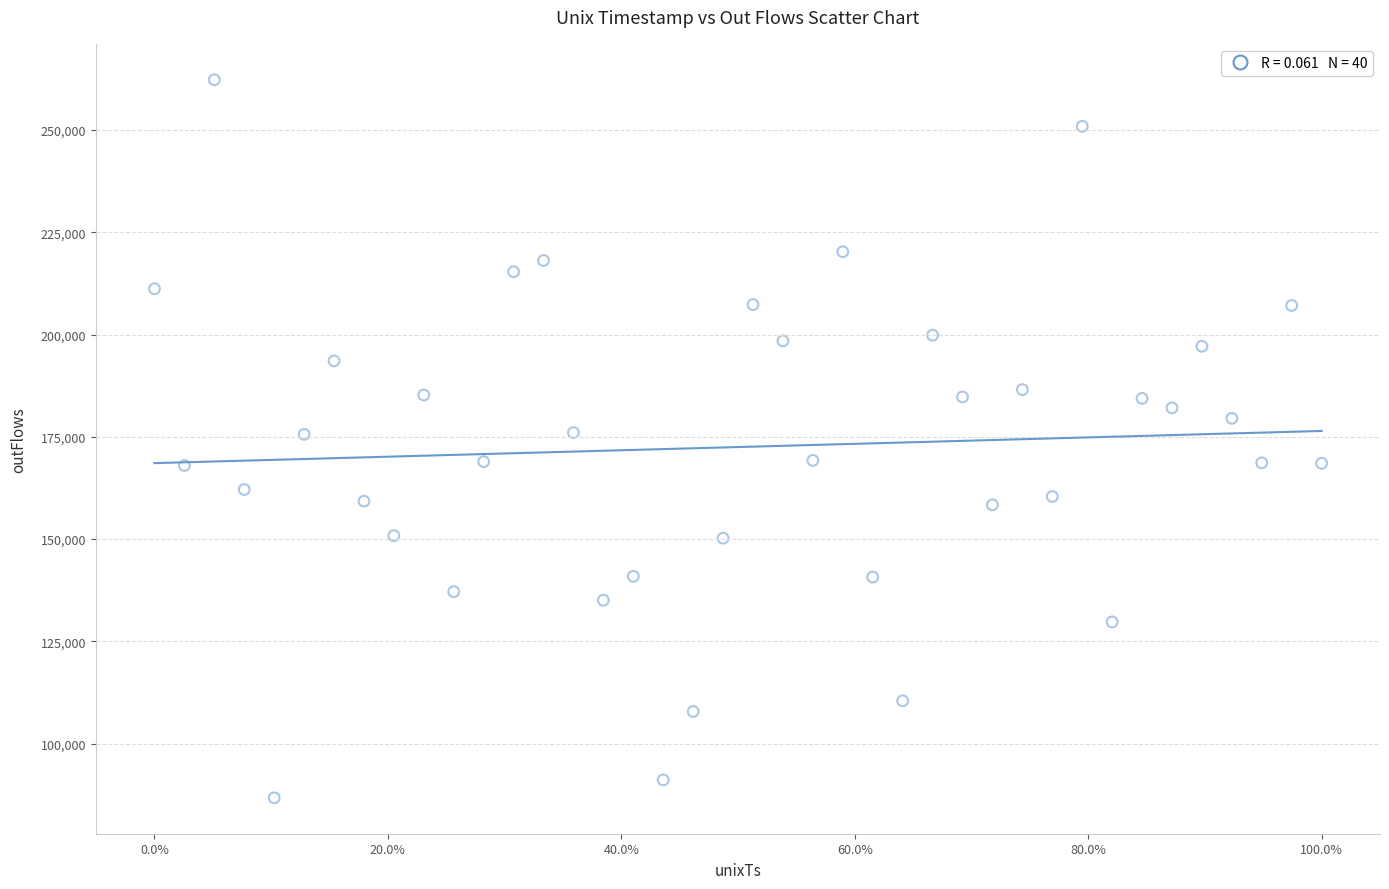

What is the range of Y values (max minus min)?

175601.8